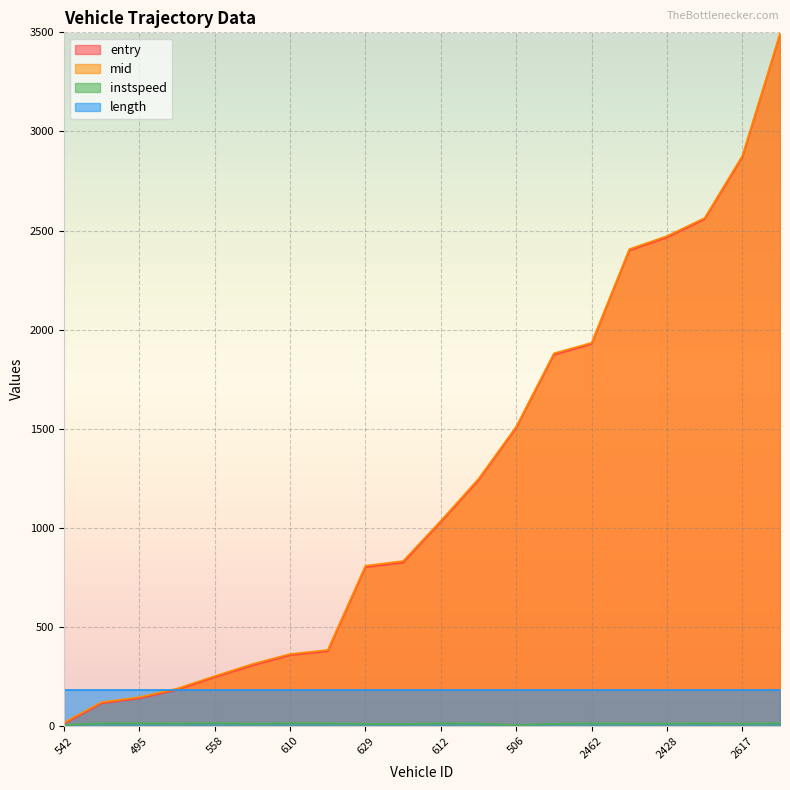

Which series has the largest range (max minus min)?

entry